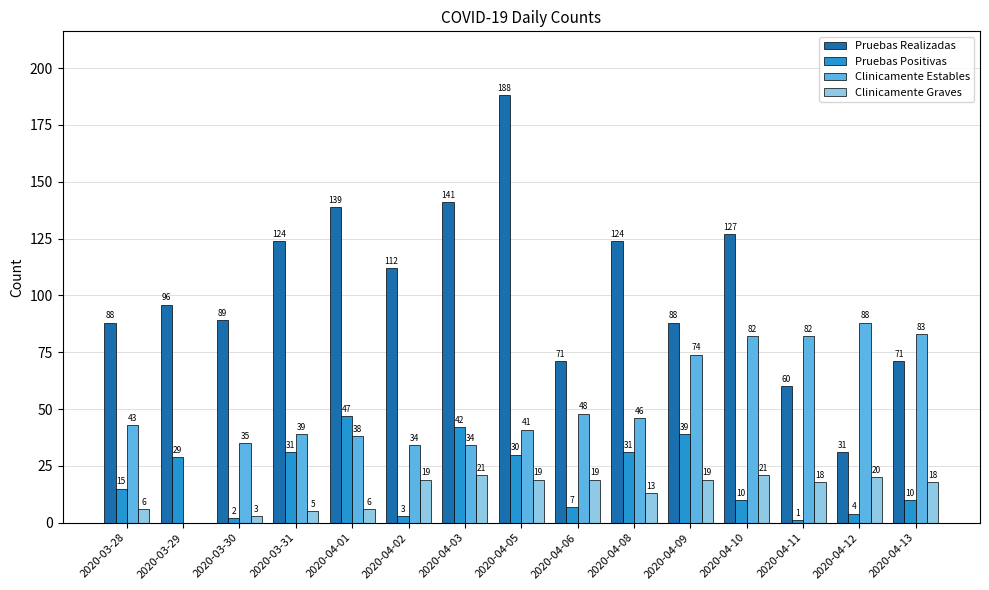

Reading left to right, what are all the values shown in this chart?

Pruebas Realizadas: 88	96	89	124	139	112	141	188	71	124	88	127	60	31	71
Pruebas Positivas: 15	29	2	31	47	3	42	30	7	31	39	10	1	4	10
Clinicamente Estables: 43	0	35	39	38	34	34	41	48	46	74	82	82	88	83
Clinicamente Graves: 6	0	3	5	6	19	21	19	19	13	19	21	18	20	18